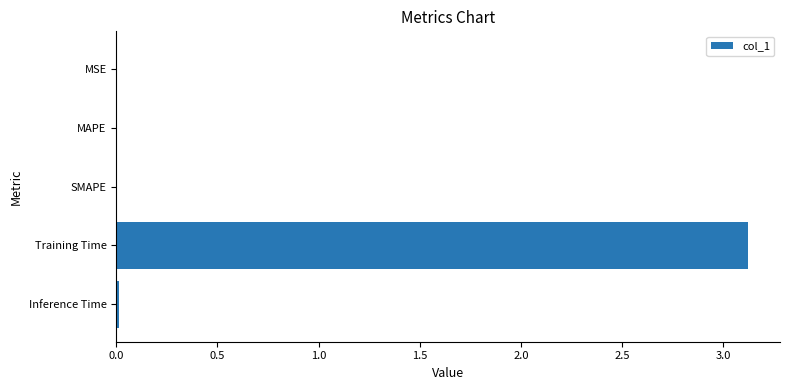

Between Training Time and MSE, which is larger?

Training Time